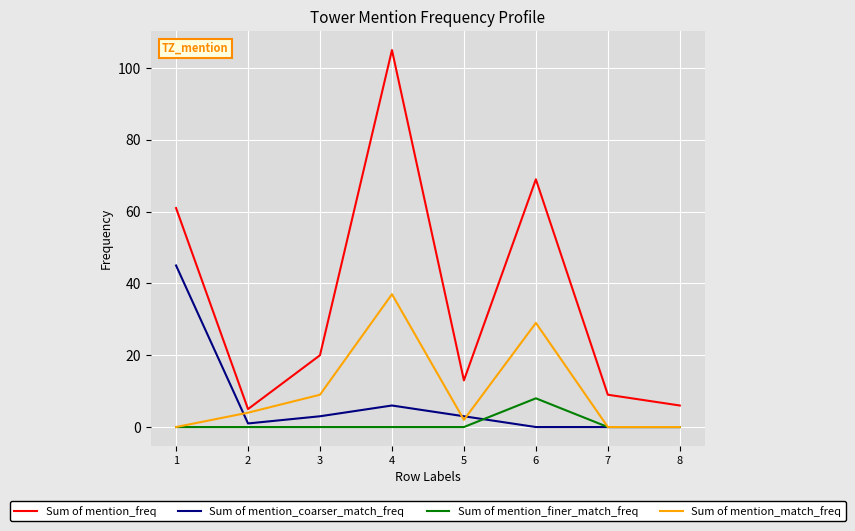

Which label corresponds to the largest value in the chart?

4